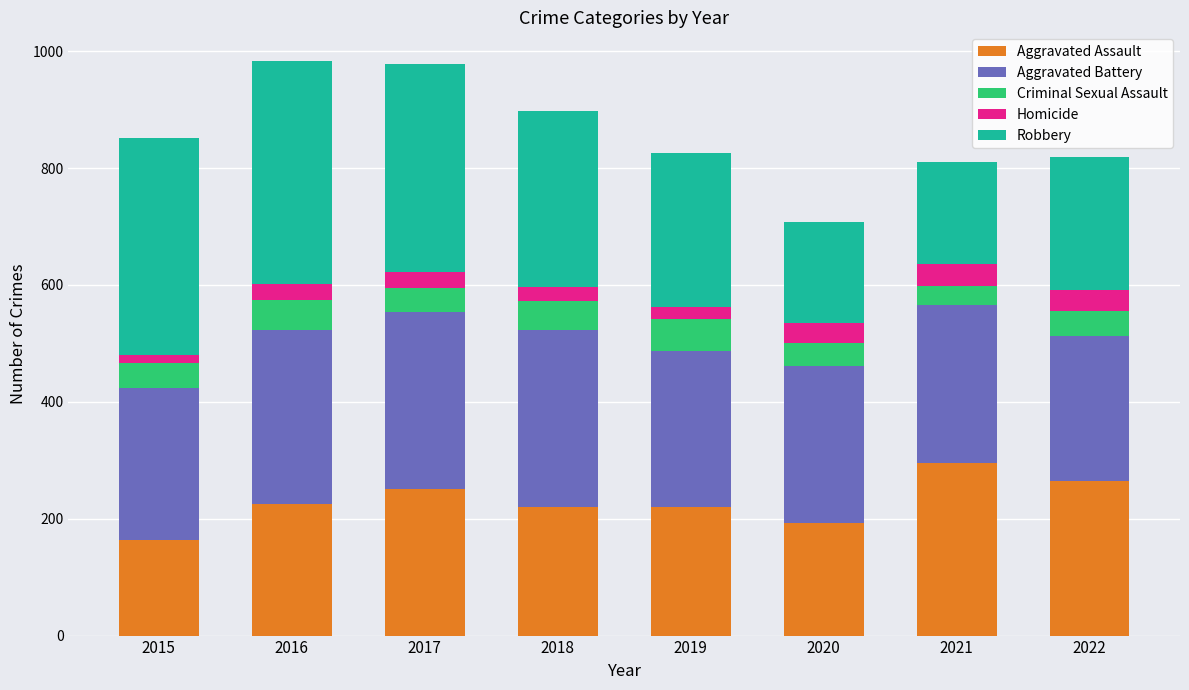

How many categories are shown in the chart?

8